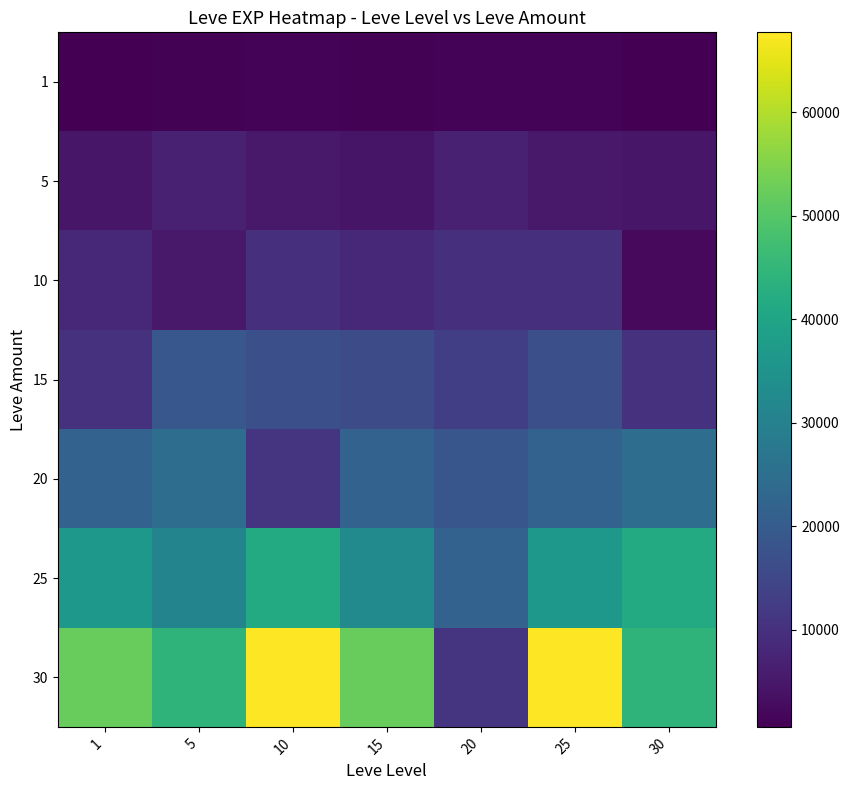

What is the difference between the highest and lowest values at 5?

43330